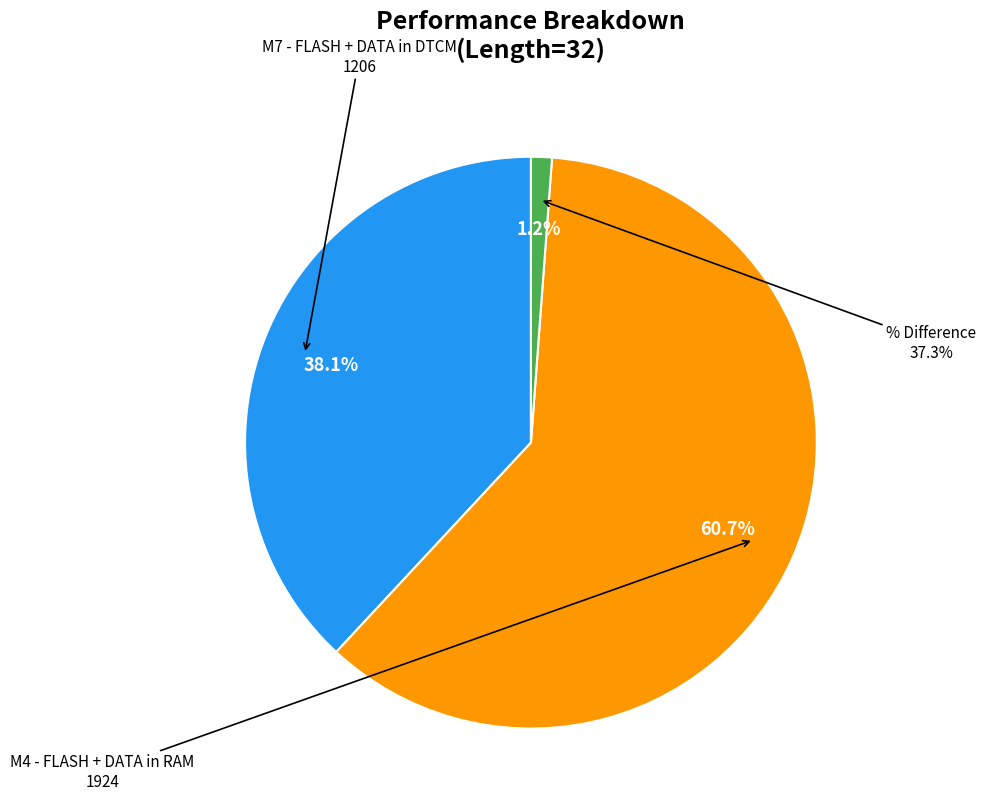

What percentage is the M4 - FLASH + DATA in RAM slice, to the nearest percent?

61%